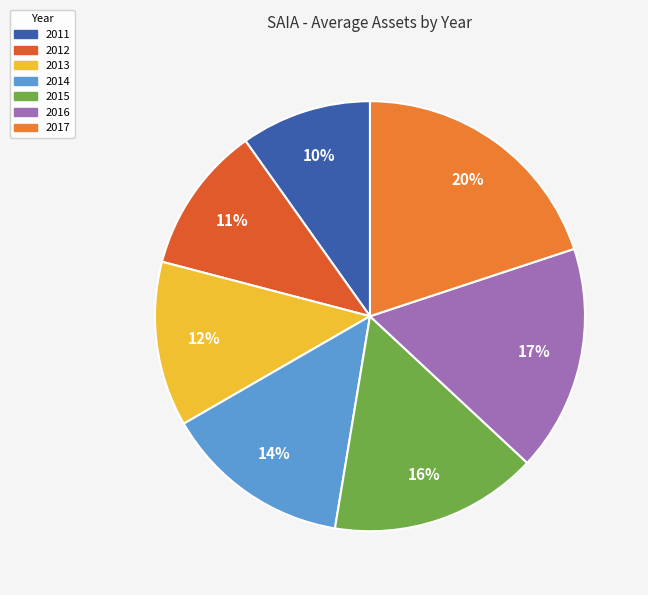

What is the change in value from 2012 to 2014?

+141069250